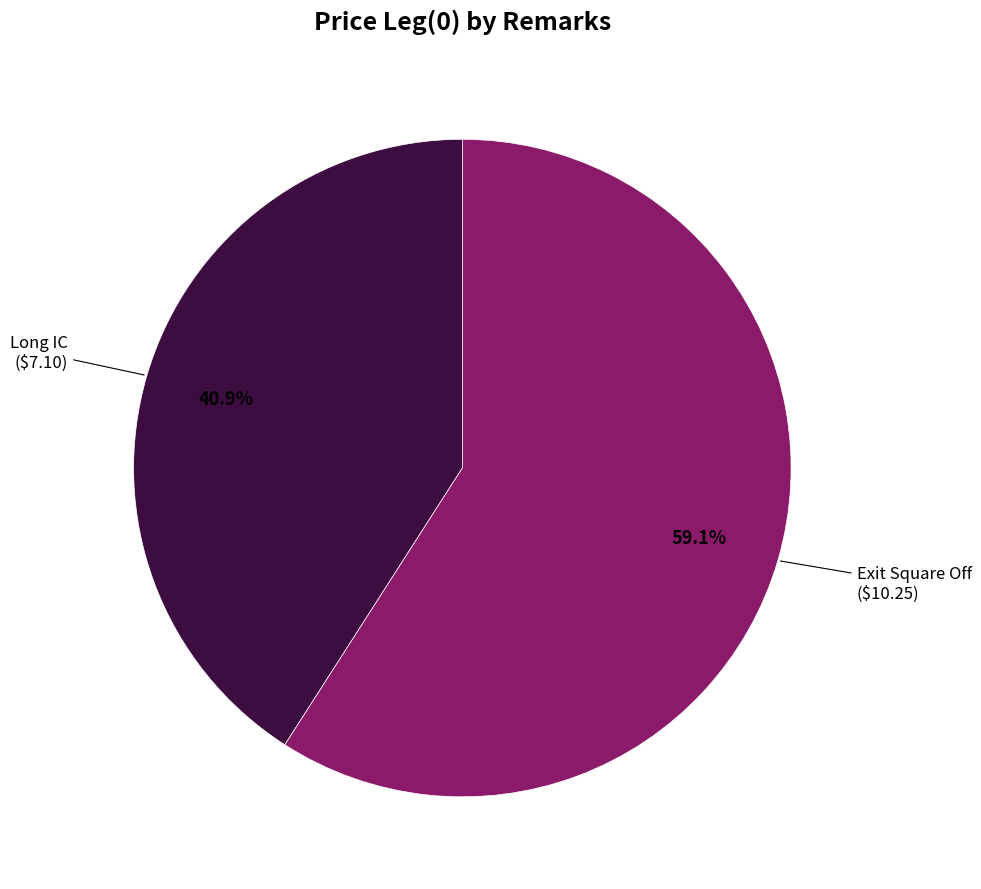

Is there a majority slice in this chart?

Yes